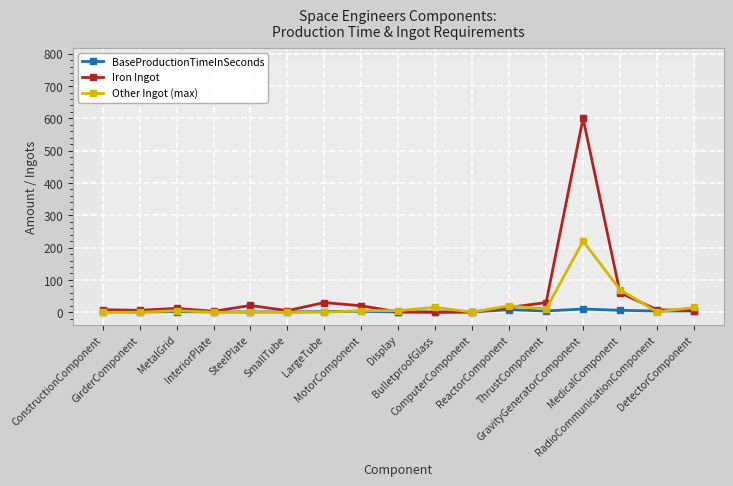

True or false: Iron Ingot has a value of 30.0 at LargeTube.

True